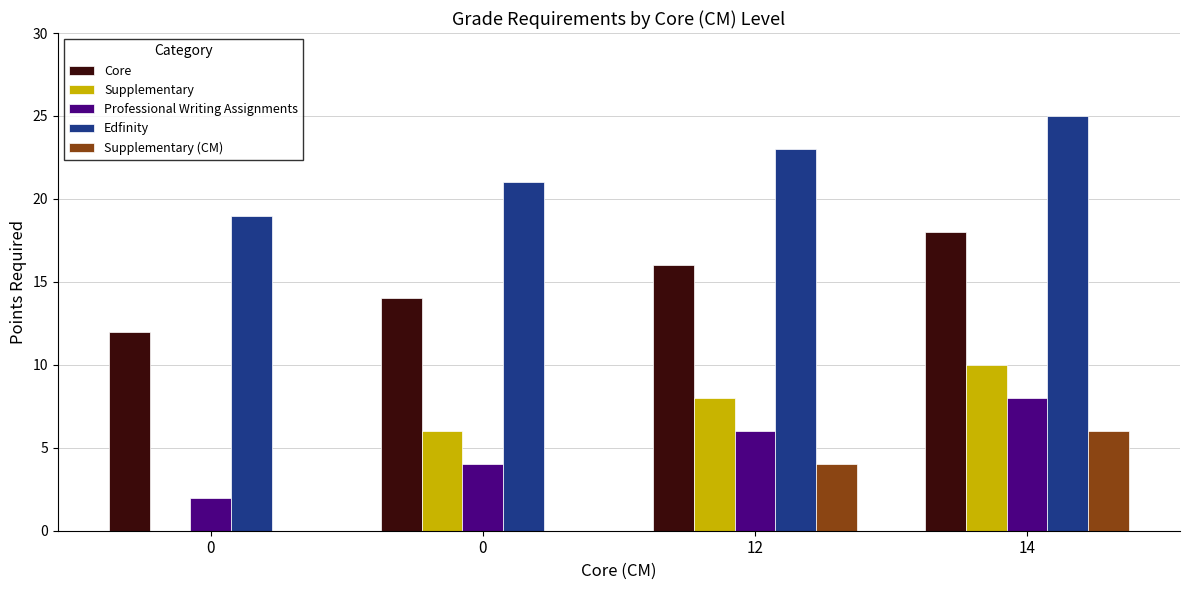

What are all the series names shown in the legend?

Core, Supplementary, Professional Writing Assignments, Edfinity, Supplementary (CM)